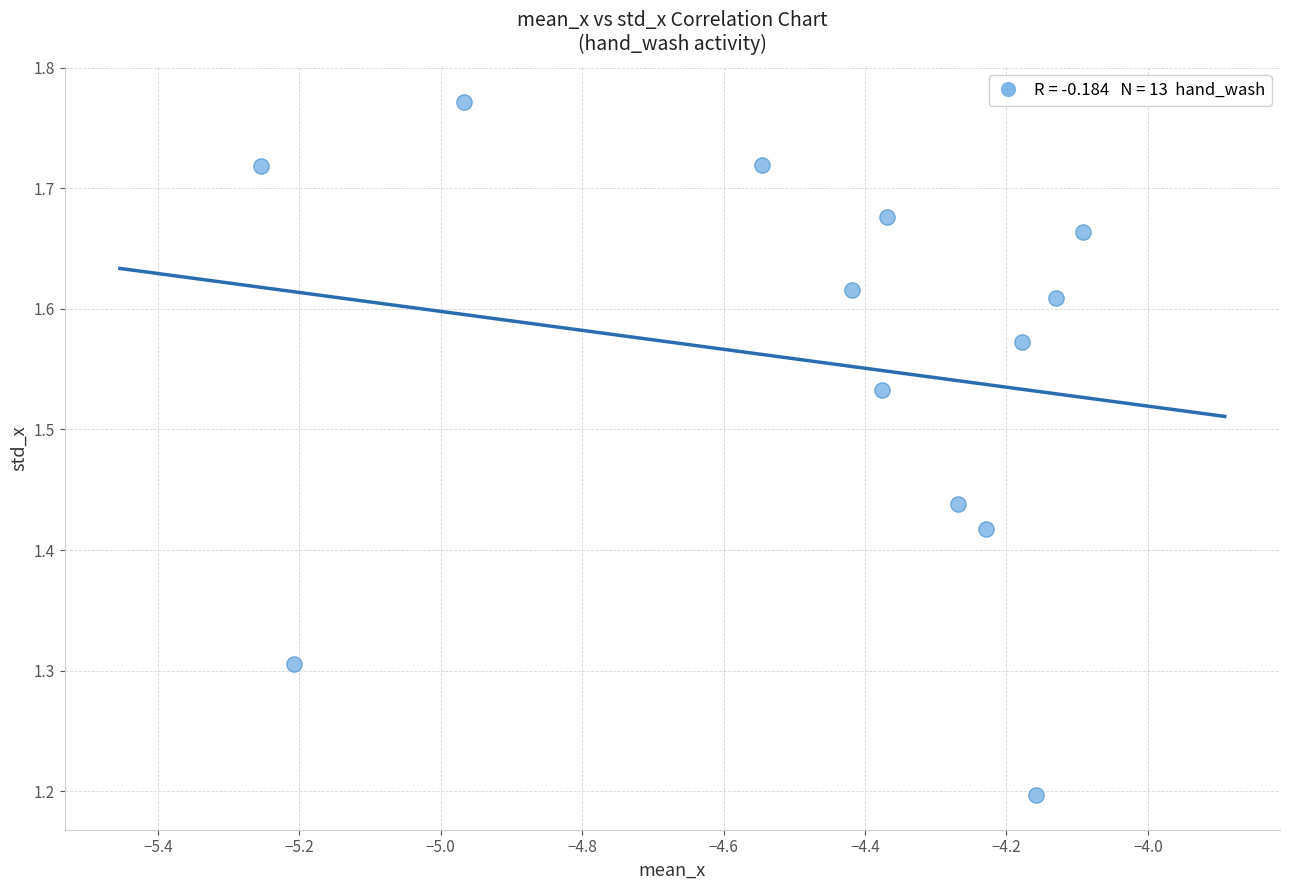

What is the range of X values (max minus min)?

1.2